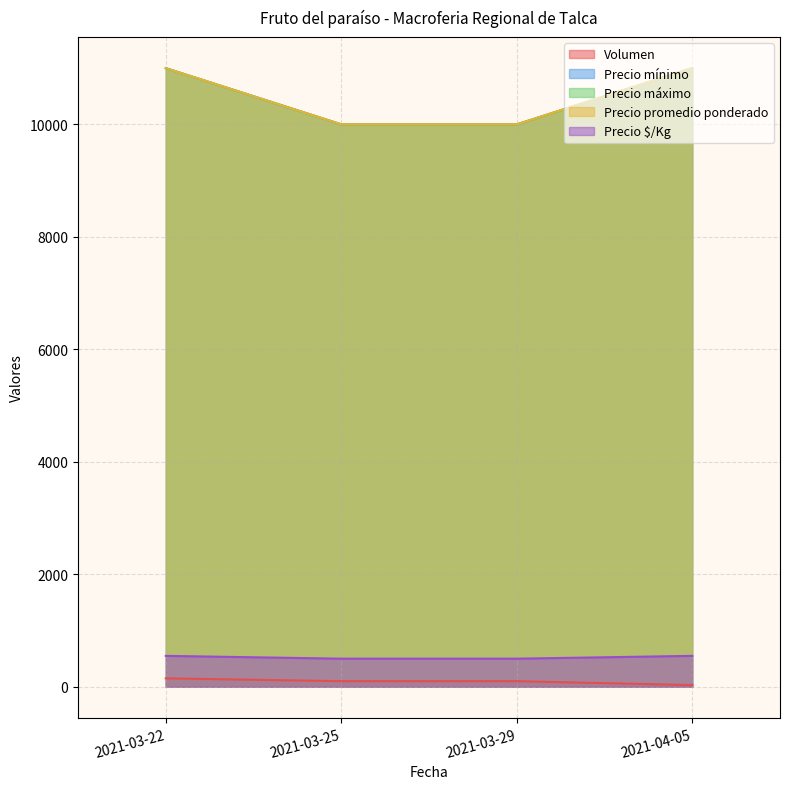

At 2021-03-25, list the series in order from smallest to largest.

Volumen, Precio $/Kg, Precio mínimo, Precio máximo, Precio promedio ponderado